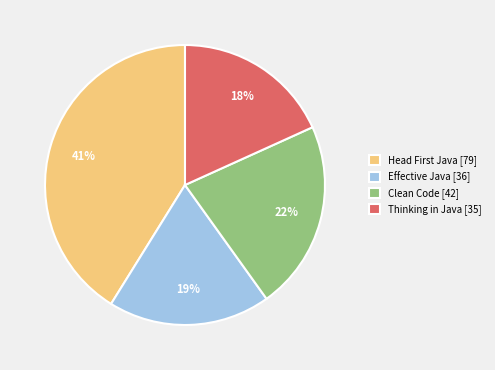

The Thinking in Java slice represents 5% of the pie. True or false?

False